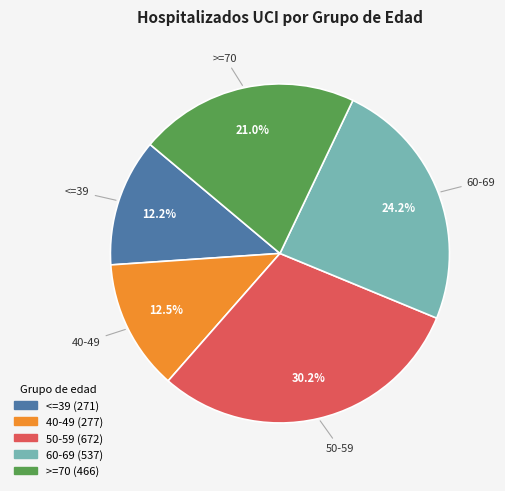

What portion of the pie excludes 60-69?

75.8%